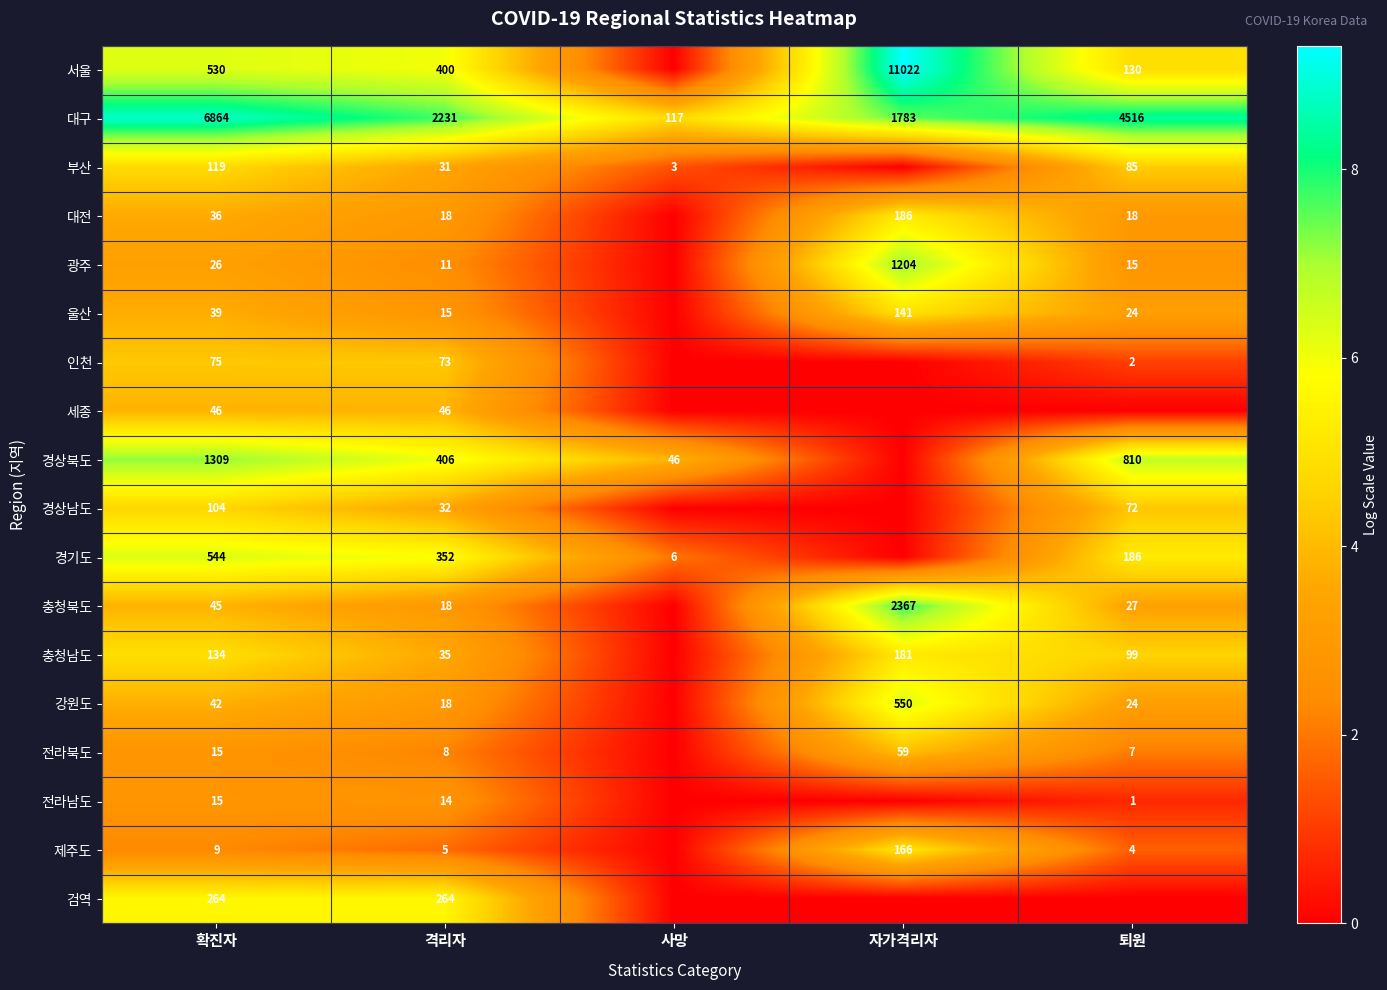

Is it true that 전라남도 equals 0.4 at 퇴원?

False